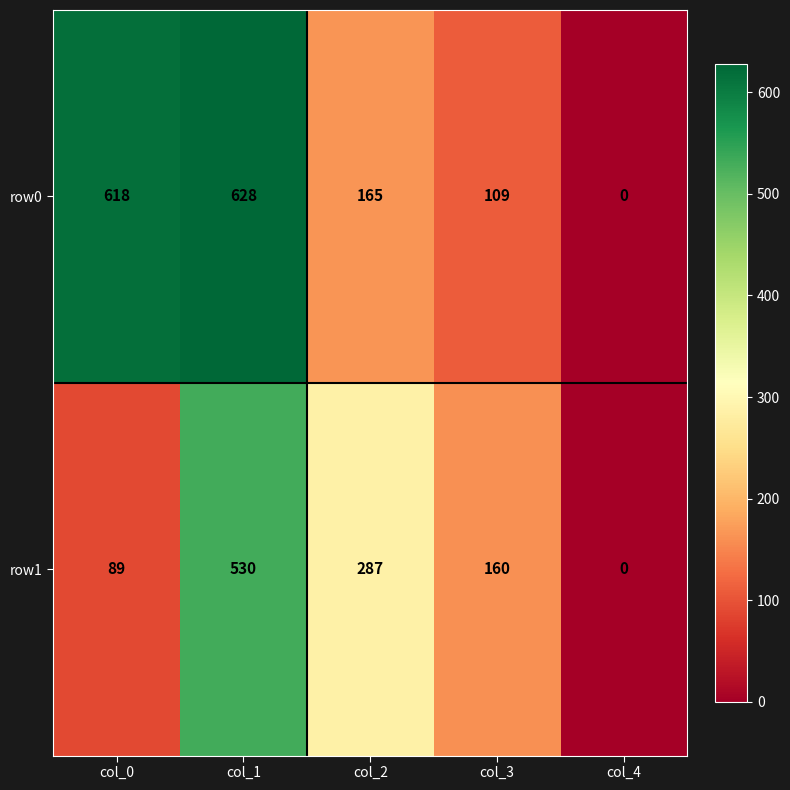

Reading left to right, transcribe all the data shown in this chart.

row0: col_0=618	col_1=628	col_2=165	col_3=109	col_4=0
row1: col_0=89	col_1=530	col_2=287	col_3=160	col_4=0